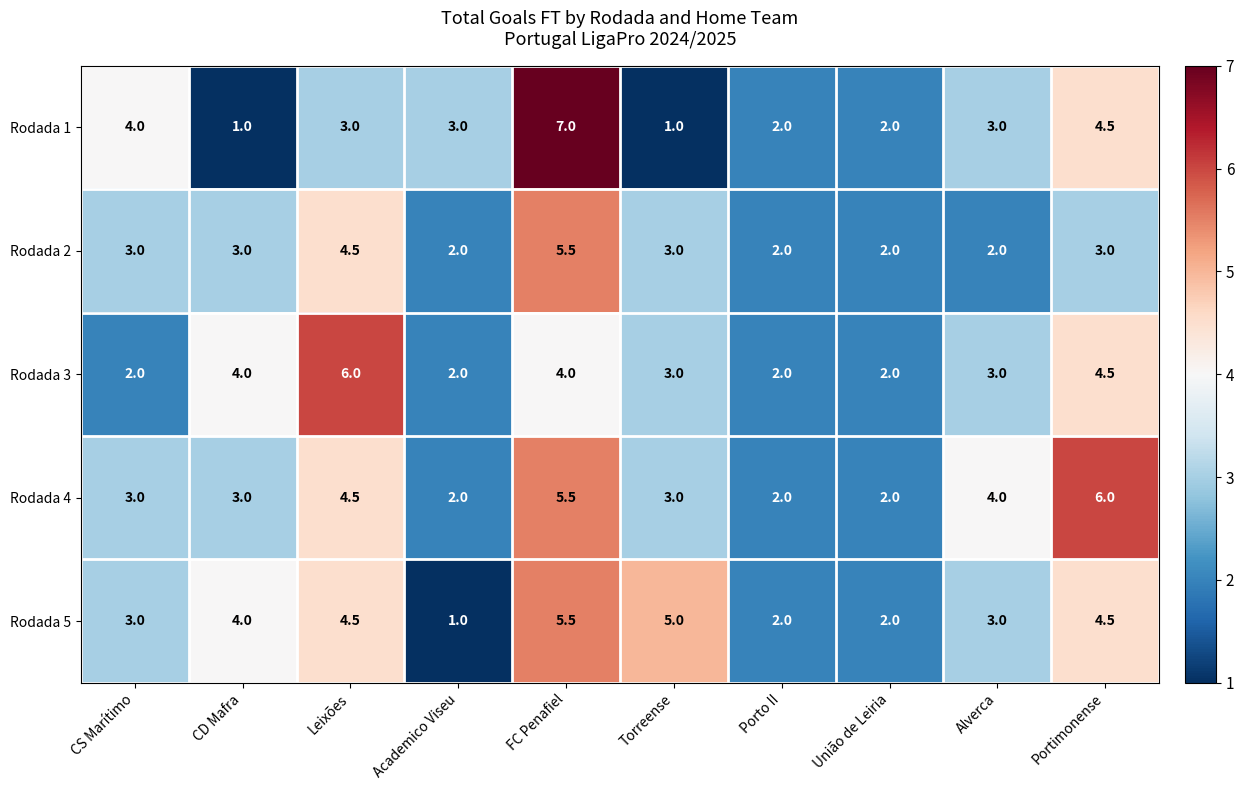

Which series has the largest total across all categories?

Rodada 4